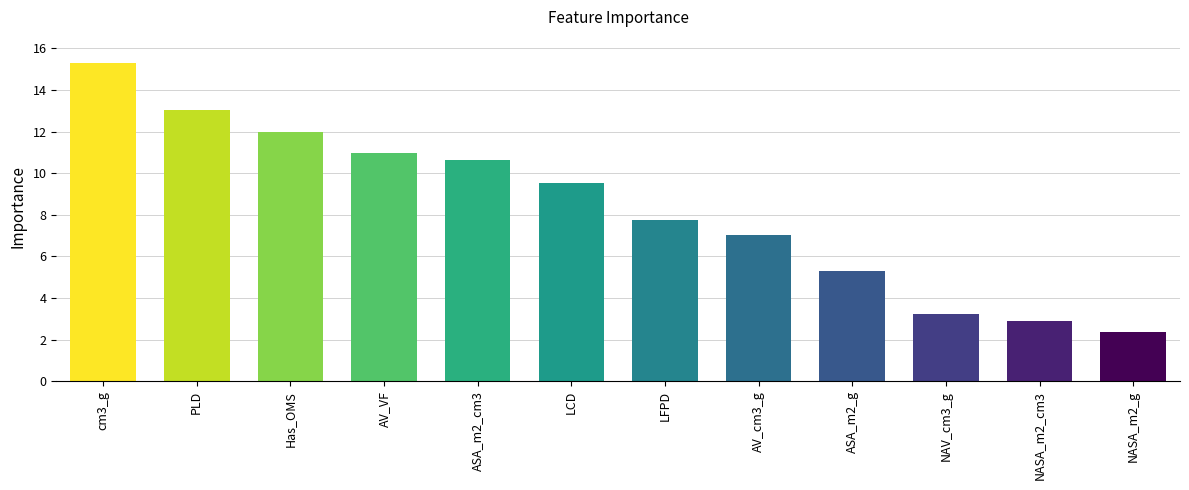

What is the value of the 4th bar from the left?

11.0